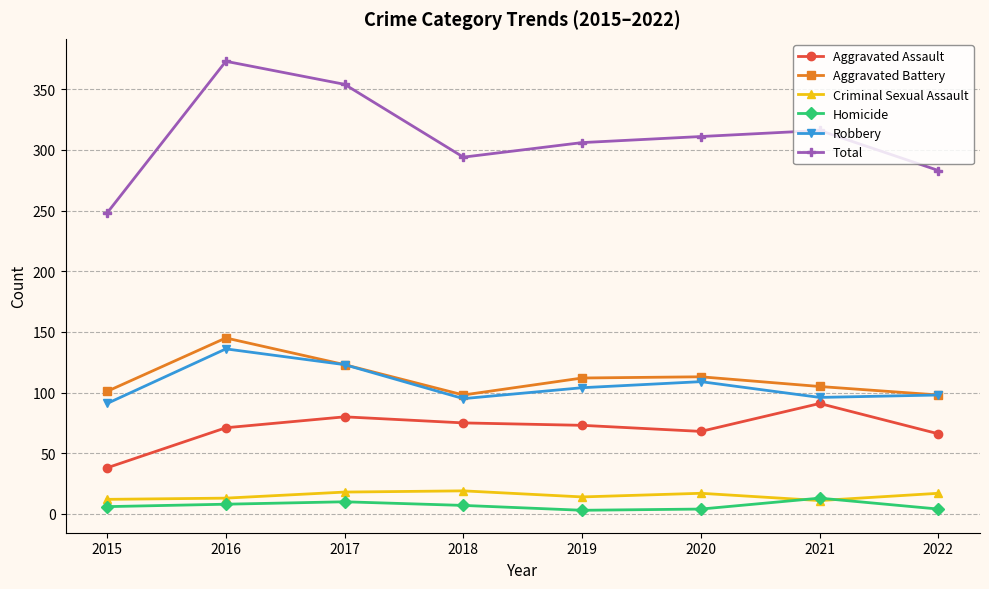

At which category is the sum across all series the highest?

2016